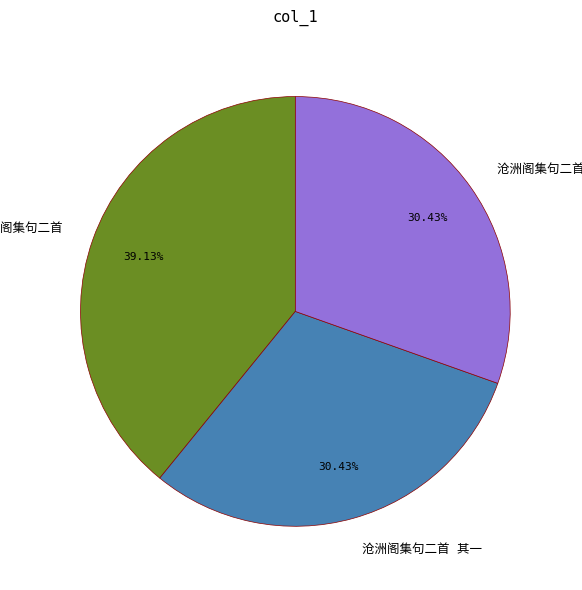

Does any single category account for the majority?

No